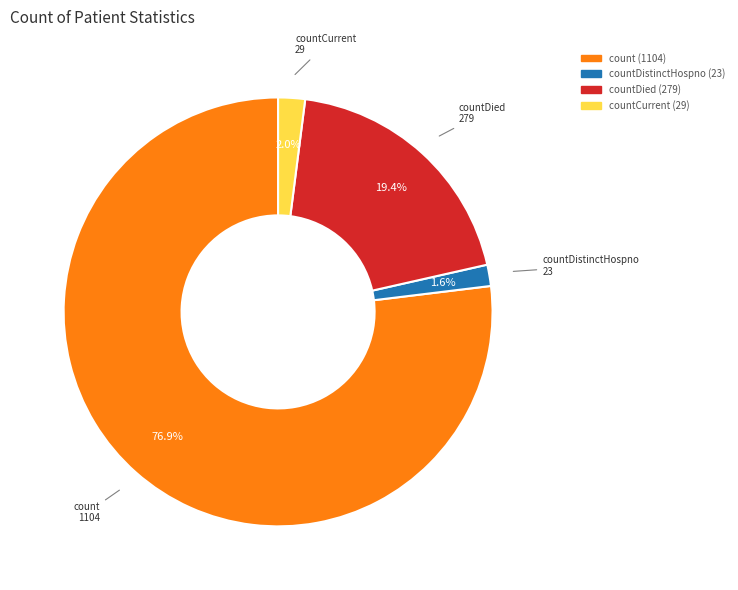

Is there any slice that represents more than half of the pie?

Yes